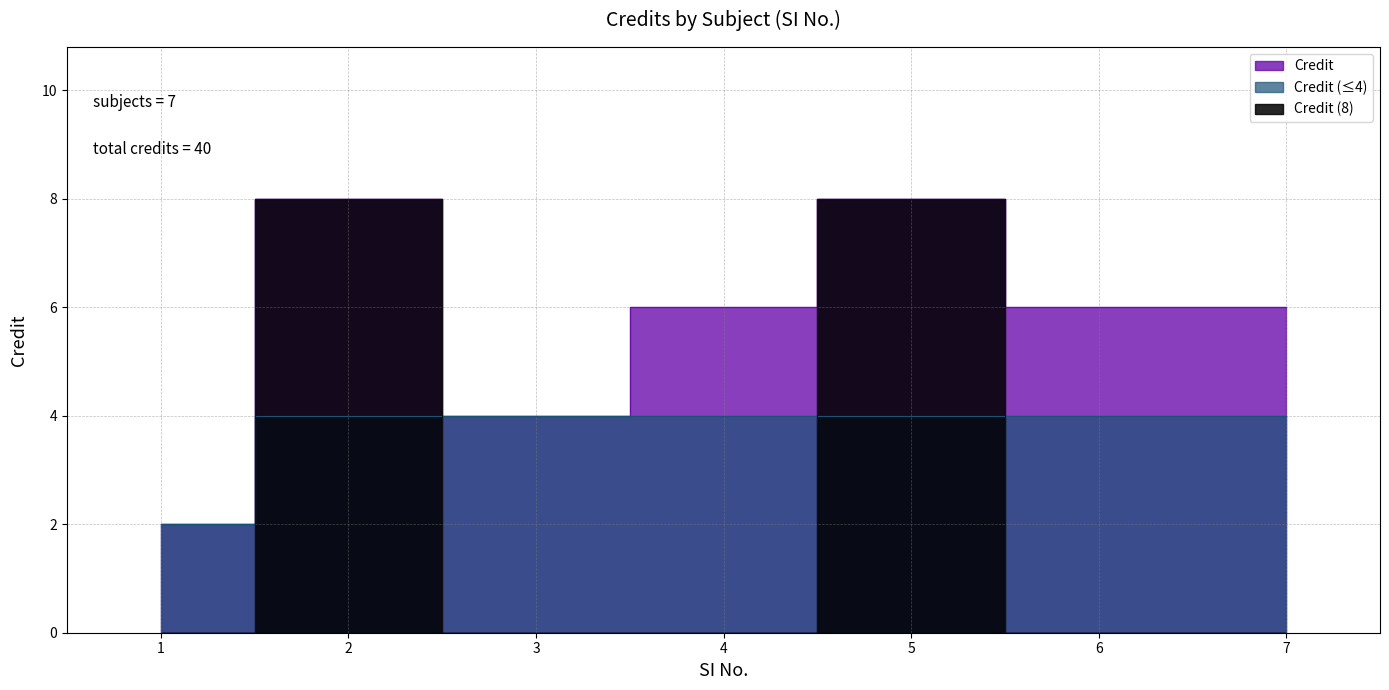

What is the maximum value shown in the chart?

8